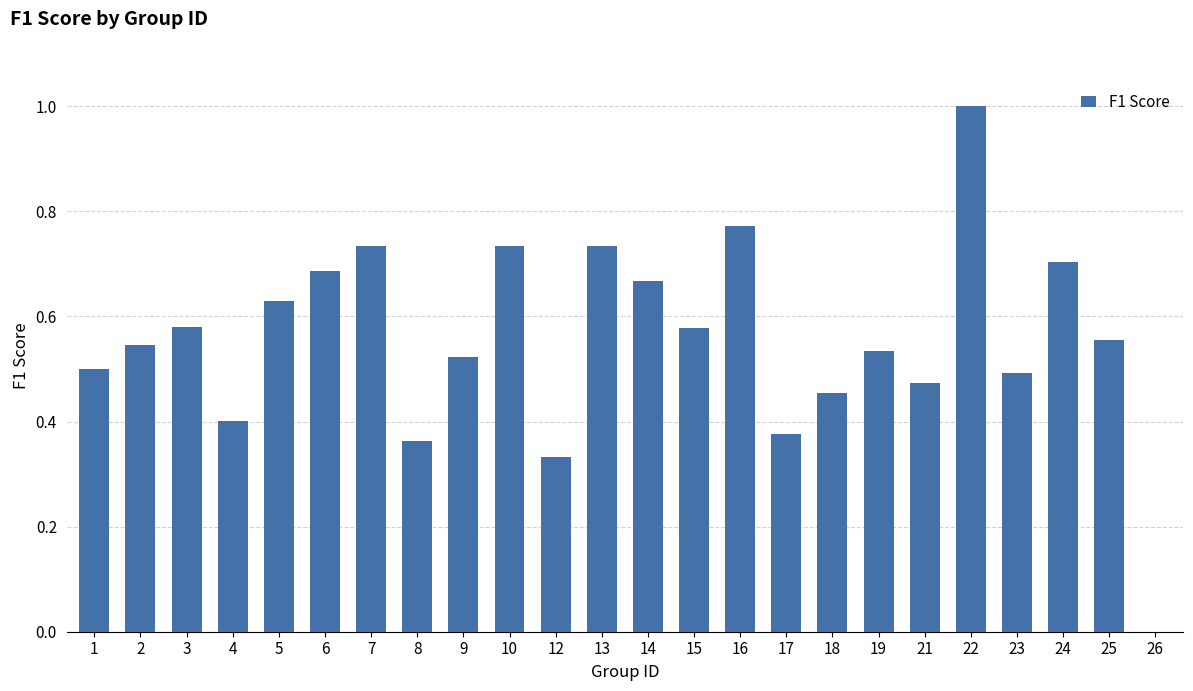

The chart shows a value of 0.8 at 23. True or false?

False